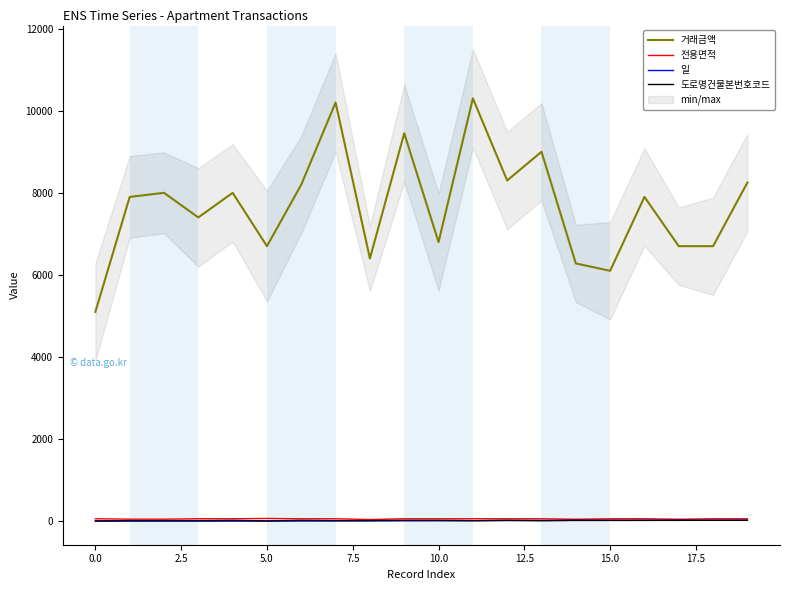

Which series has the largest total across all categories?

거래금액